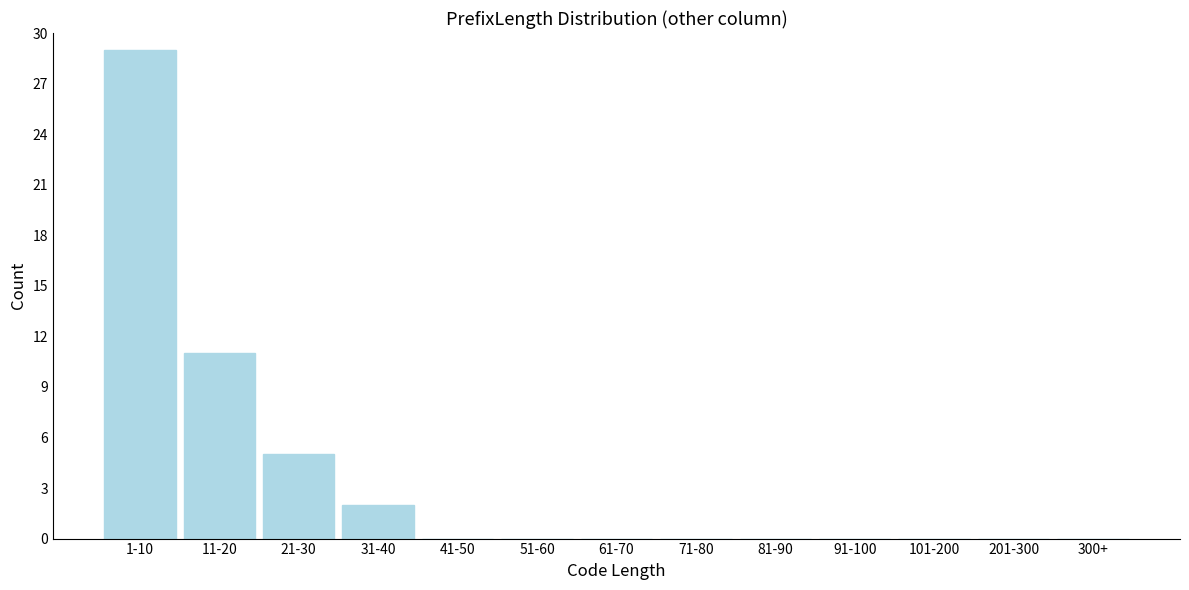

Reading left to right, list all the values displayed in this chart.

1-10=29	11-20=11	21-30=5	31-40=2	41-50=0	51-60=0	61-70=0	71-80=0	81-90=0	91-100=0	101-200=0	201-300=0	300+=0